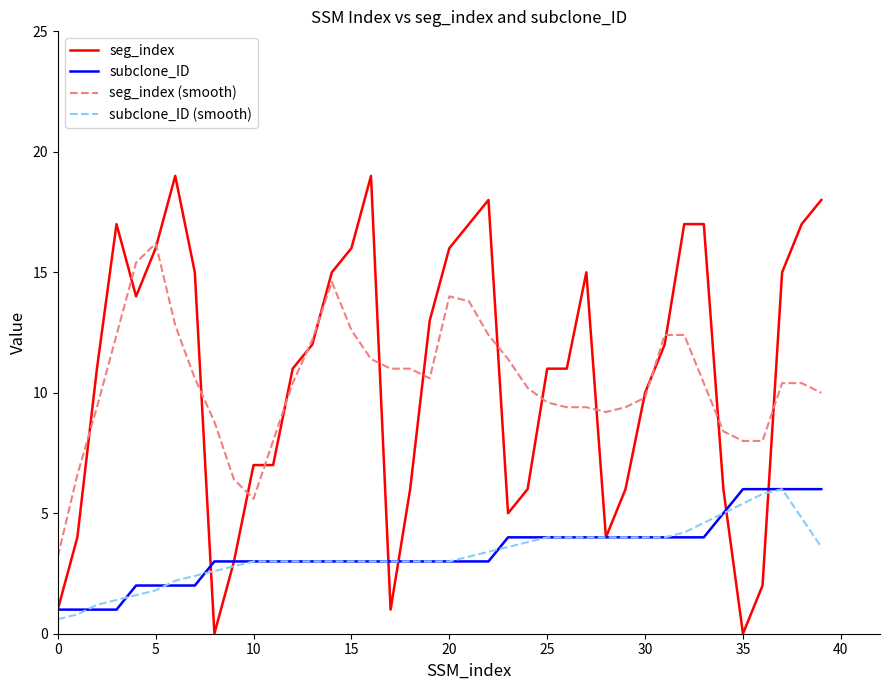

What is the highest value of the subclone_ID series?

6.0